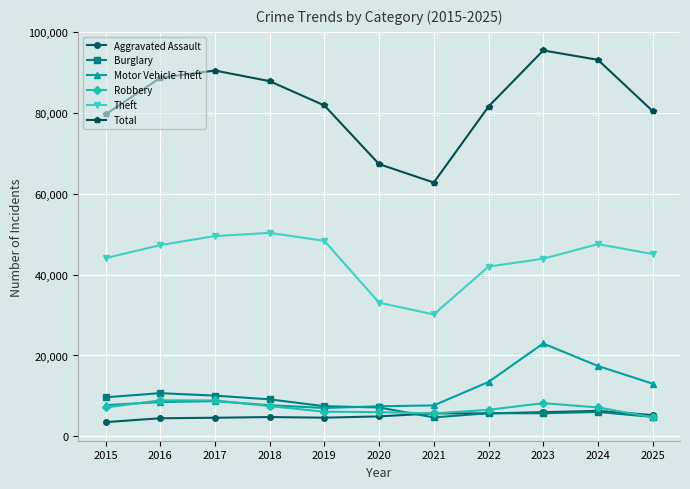

Which series changed the most between 2019 and 2025?

Motor Vehicle Theft